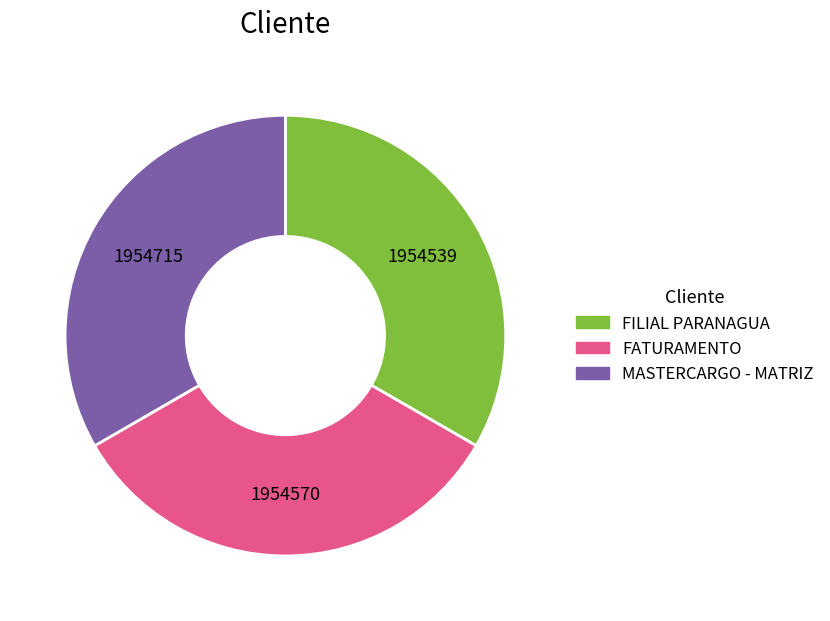

Does any single category account for the majority?

No